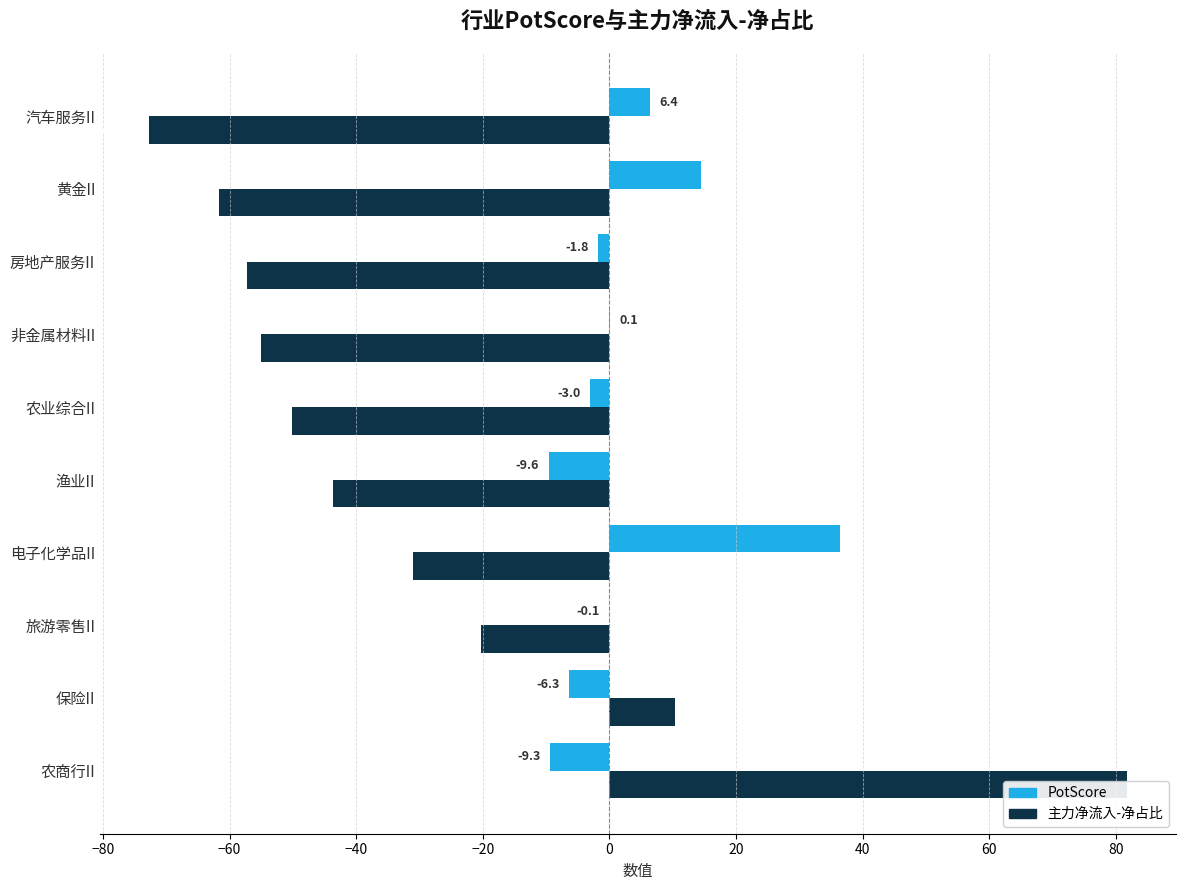

The 主力净流入-净占比 series shows -43.6 at 渔业II. True or false?

True